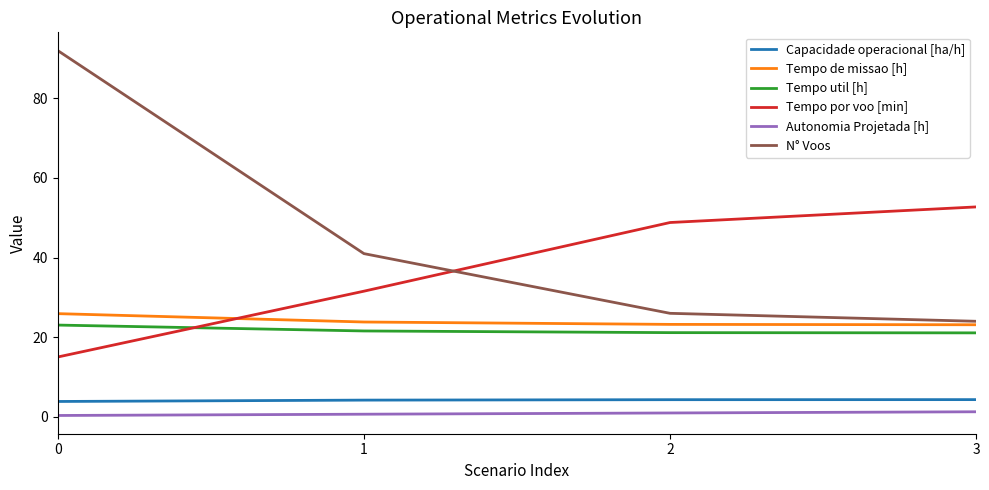

True or false: Autonomia Projetada [h] and Tempo util [h] cross at least once.

False